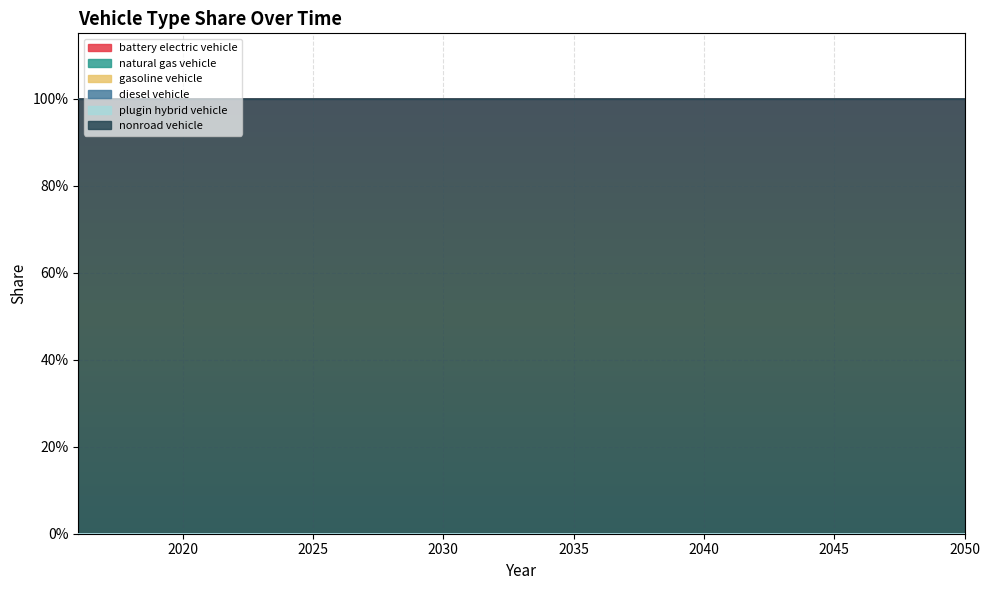

Rank the series at 2035 from lowest to highest value.

battery electric vehicle, natural gas vehicle, gasoline vehicle, diesel vehicle, plugin hybrid vehicle, nonroad vehicle